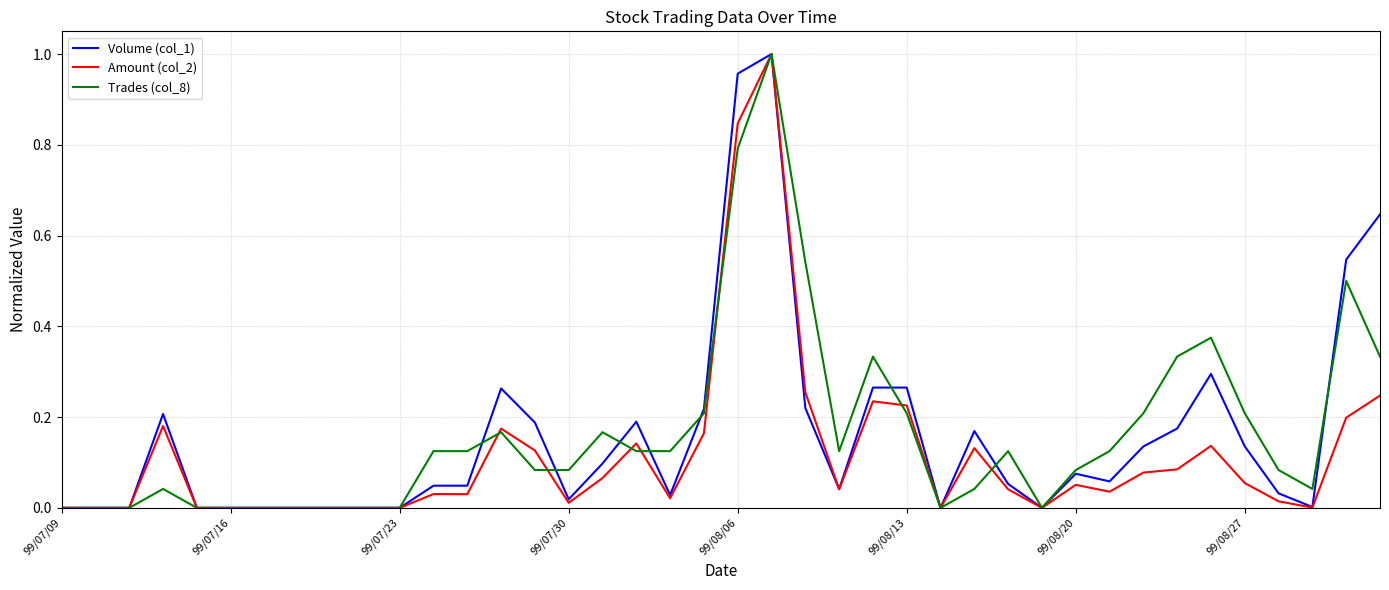

True or false: Trades (col_8) has more than 0 interior local peaks.

True